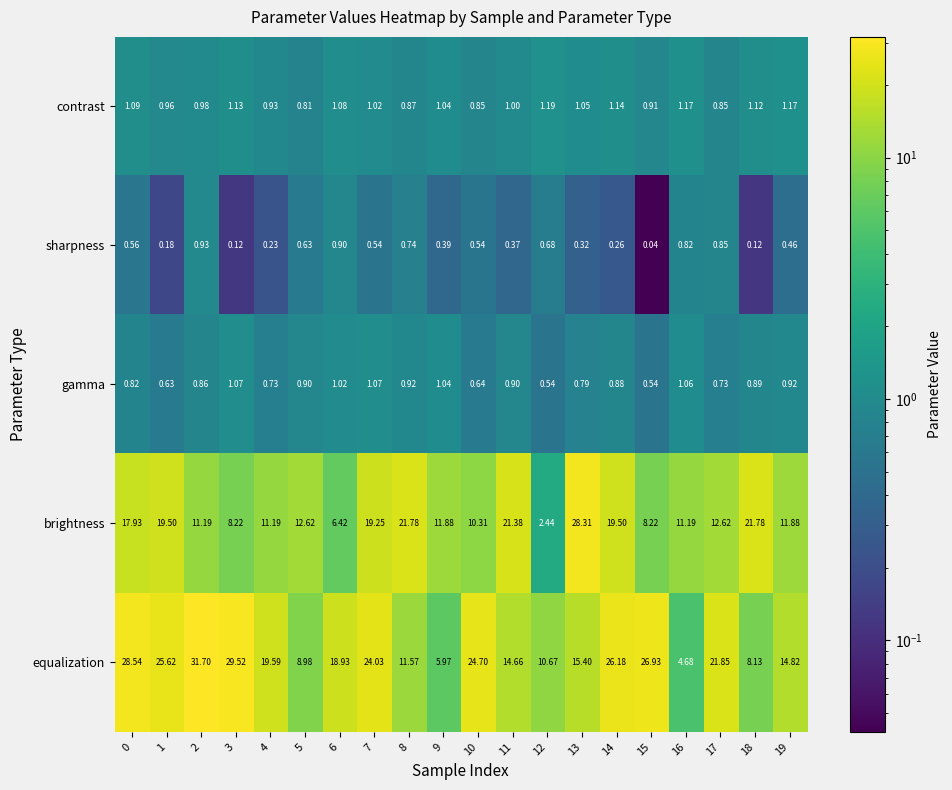

Which series has the largest total across all categories?

equalization